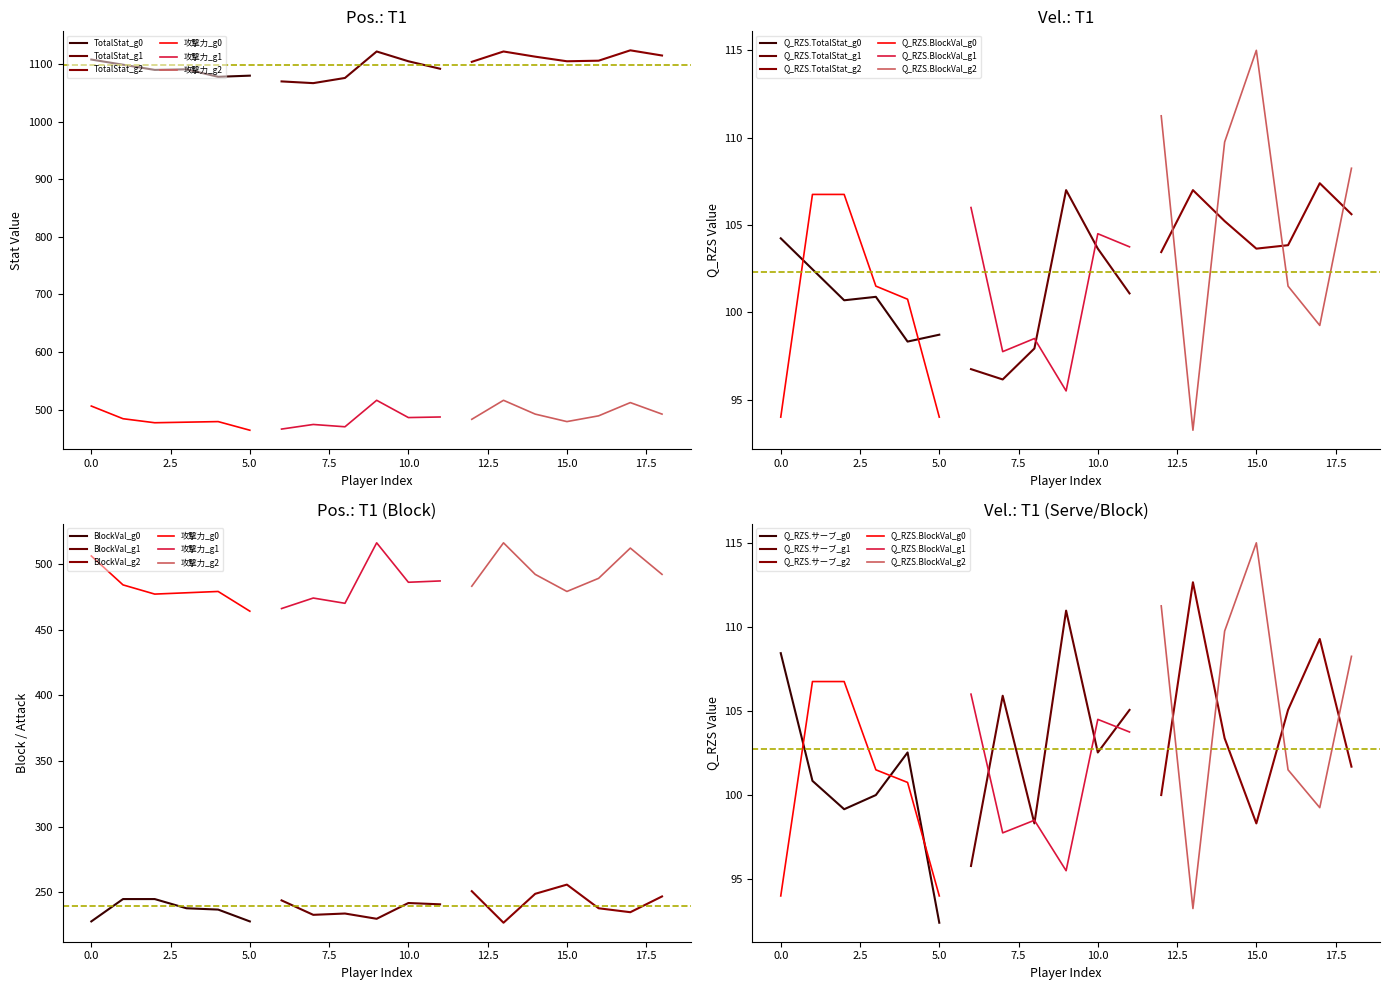

Does the chart display data point markers on the line(s)?

No